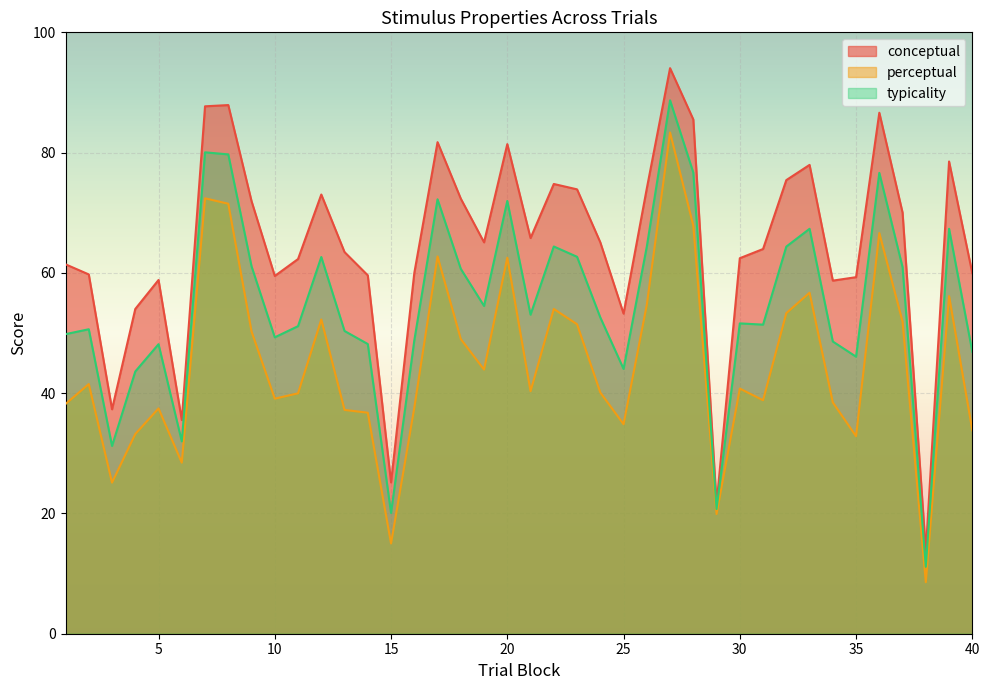

In conceptual, how many points are higher than both neighbors (excluding endpoints)?

10